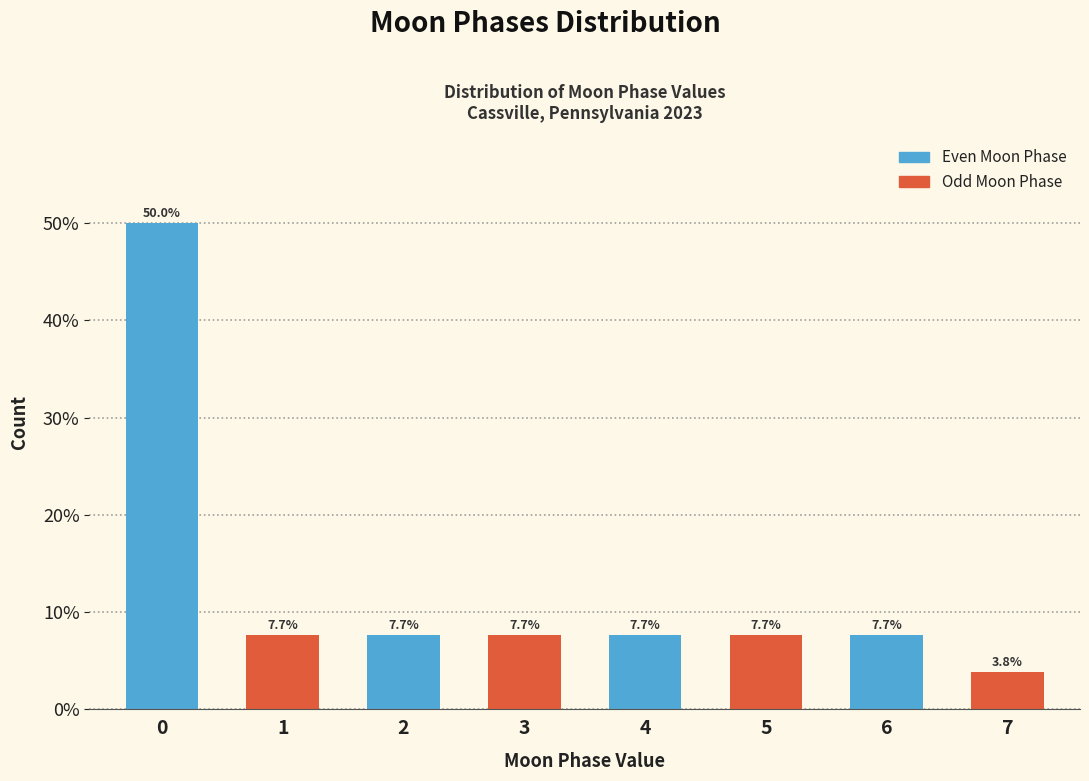

Reading left to right, what are all the values shown in this chart?

50.0	7.7	7.7	7.7	7.7	7.7	7.7	3.8